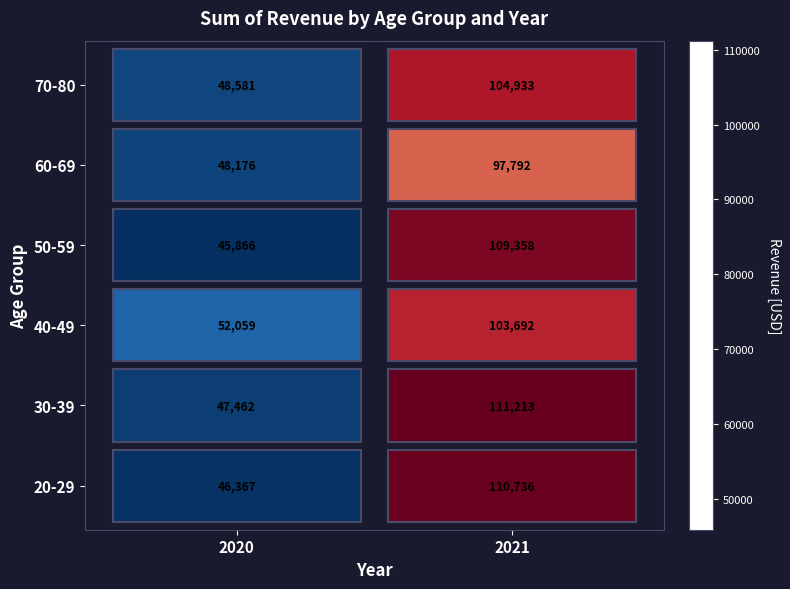

At 2020, list the series in order from largest to smallest.

40-49, 70-80, 60-69, 30-39, 20-29, 50-59